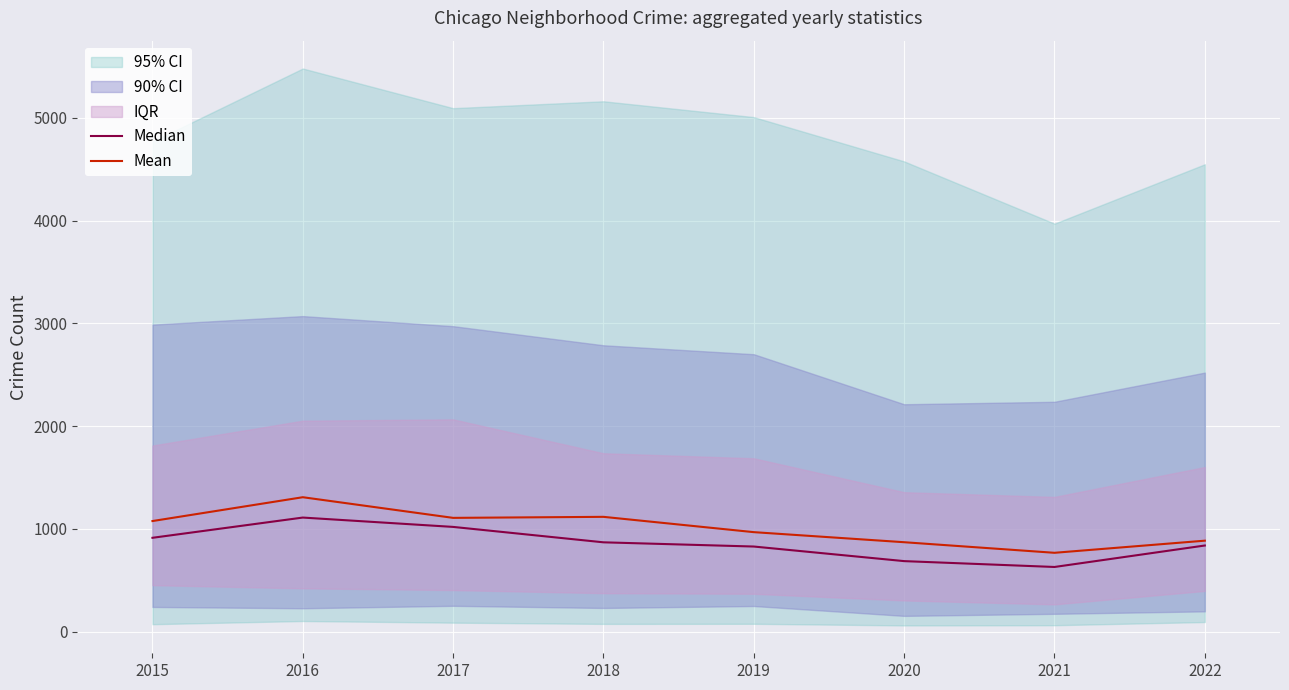

In Median, how many points are lower than both neighbors (excluding endpoints)?

1